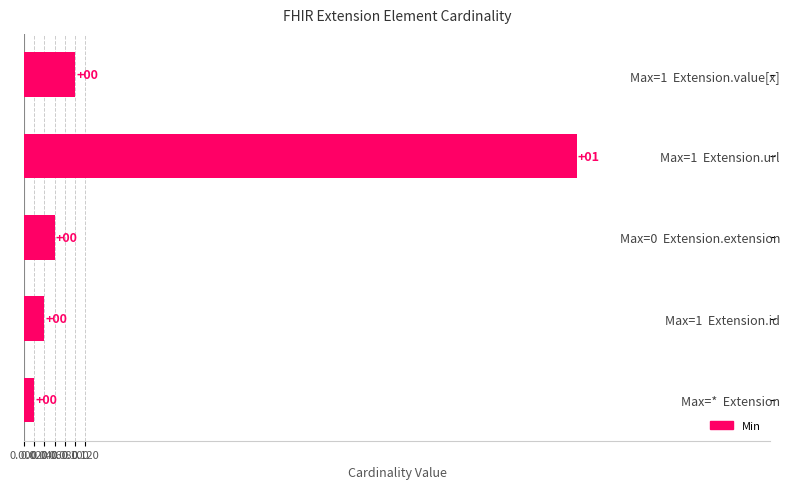

The Base Min series shows 1 at Extension.url. True or false?

True